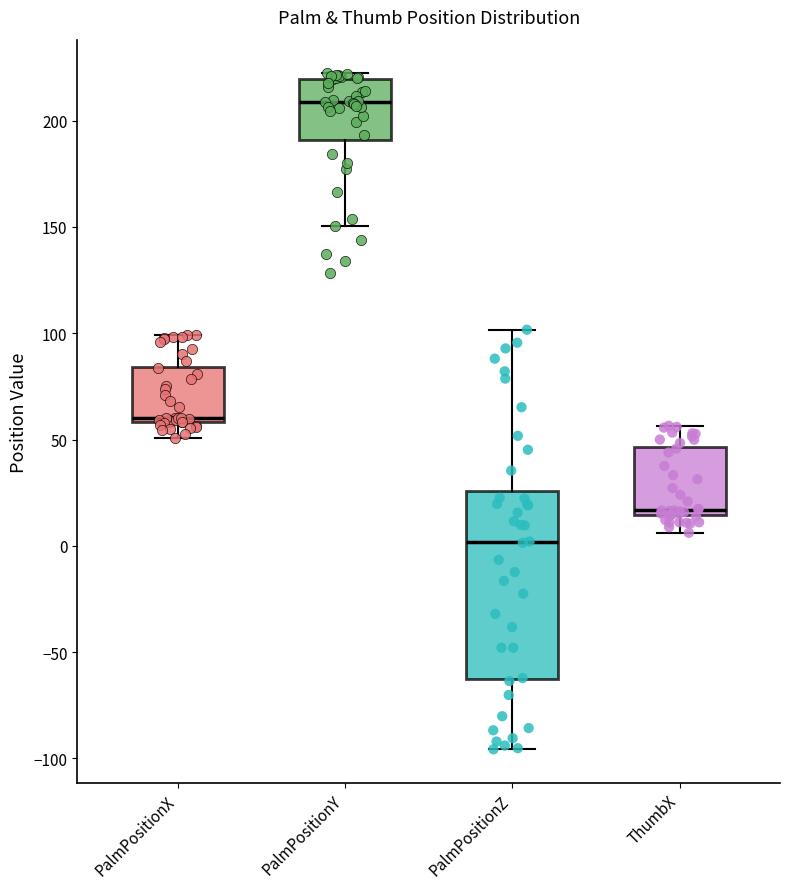

Where does the median line of the box for PalmPositionZ sit on the y-axis? The values are not printed on the chart, so give them approximately, as read against the axis.

0